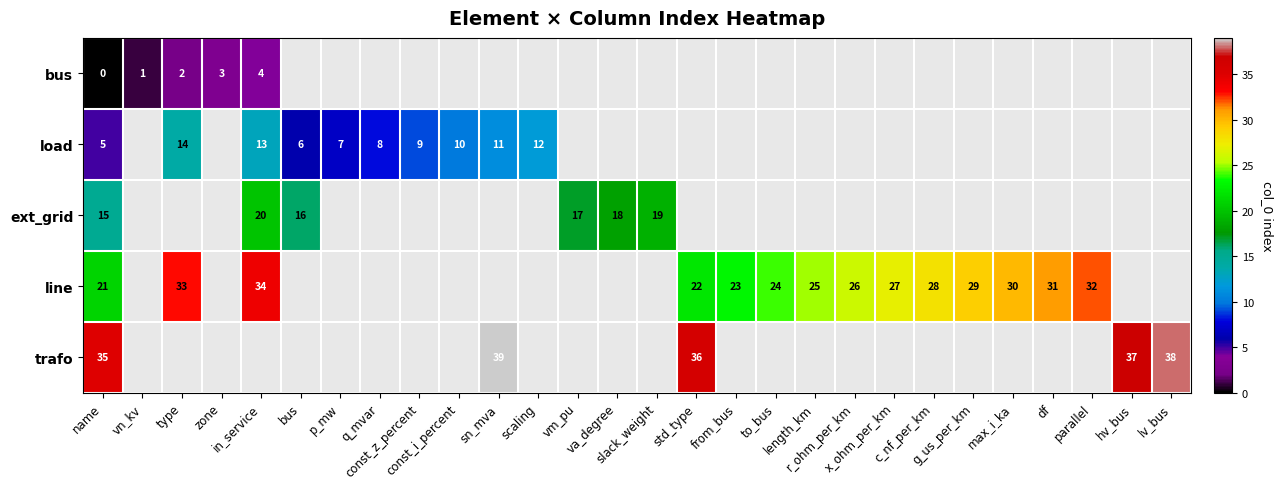

What is the maximum value for row_4?

39.0